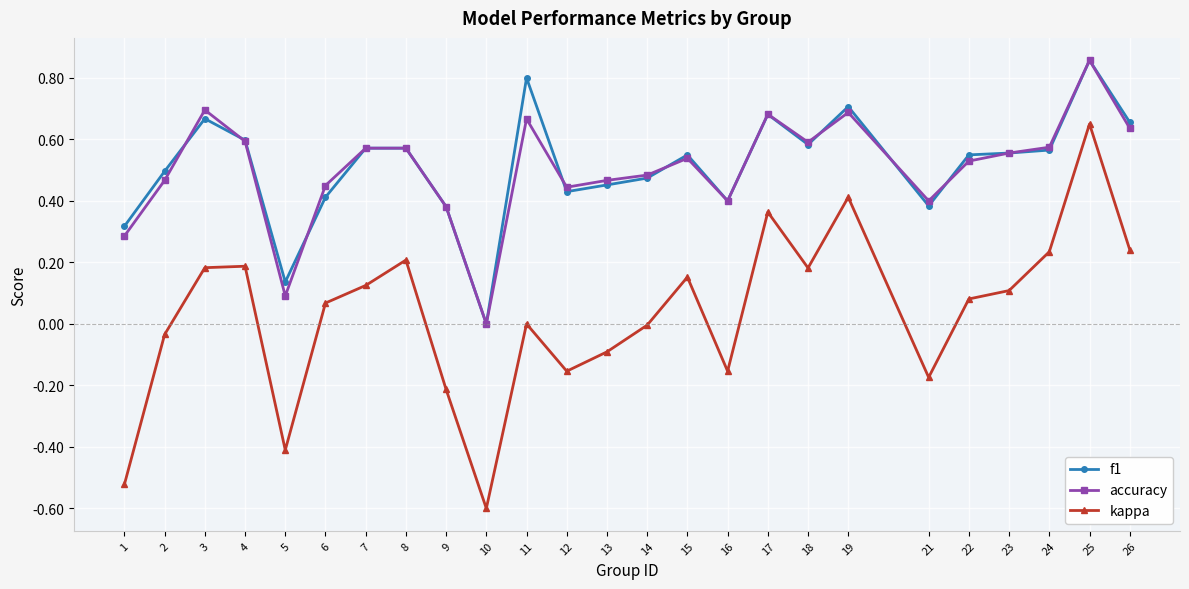

True or false: kappa and f1 intersect in this chart.

False